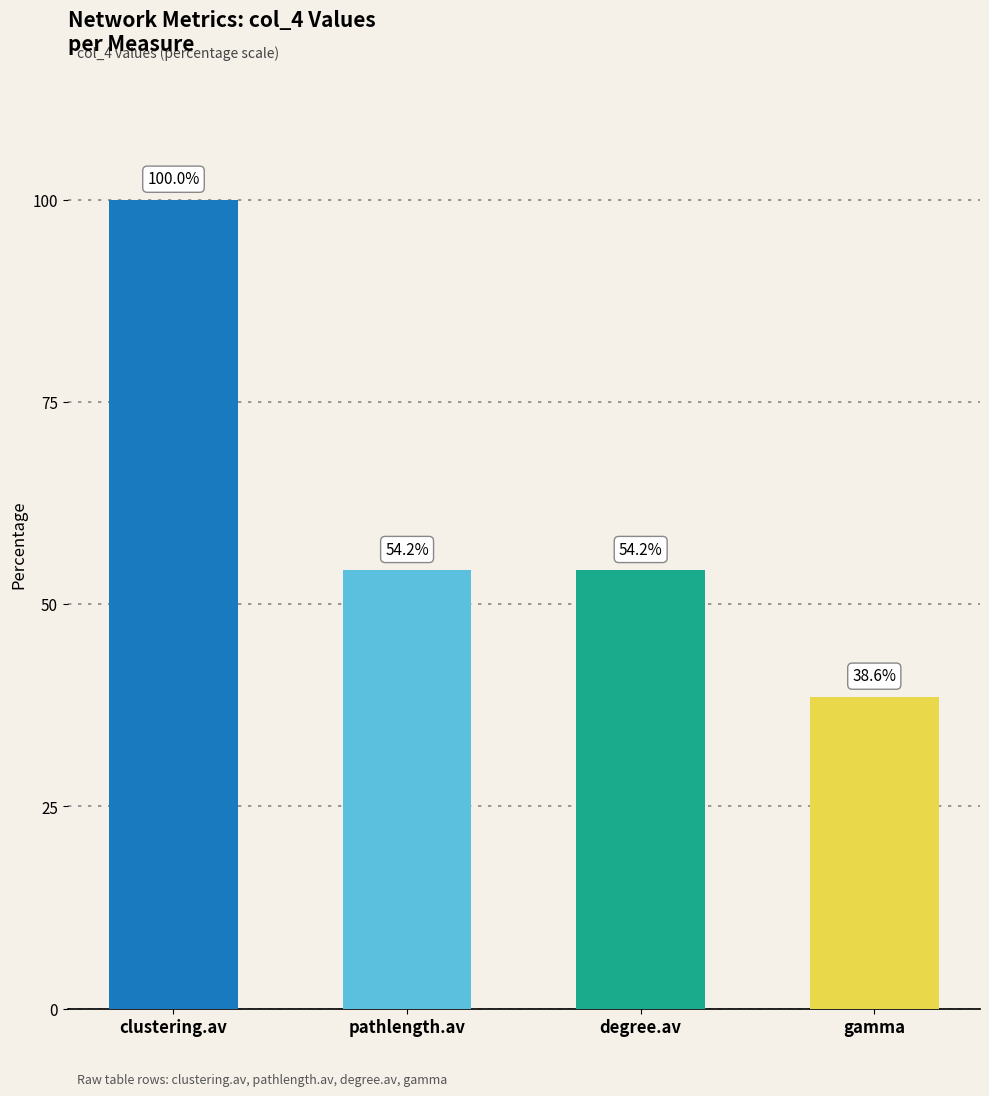

What is the change in value from degree.av to gamma?

-15.7